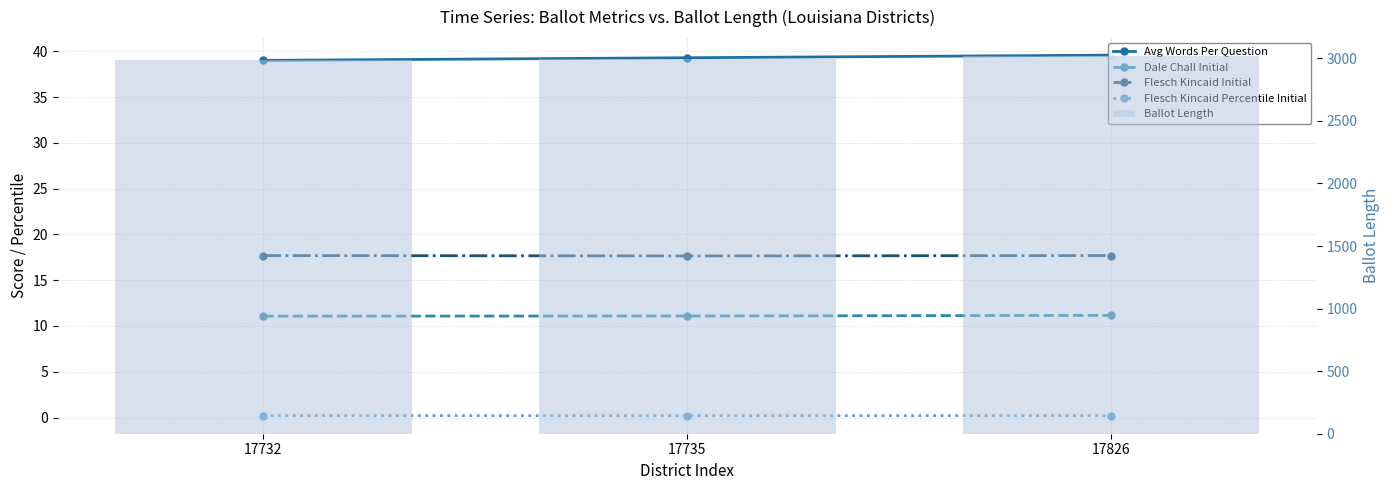

Count the Dale Chall Initial values in the range 11 to 12.

3